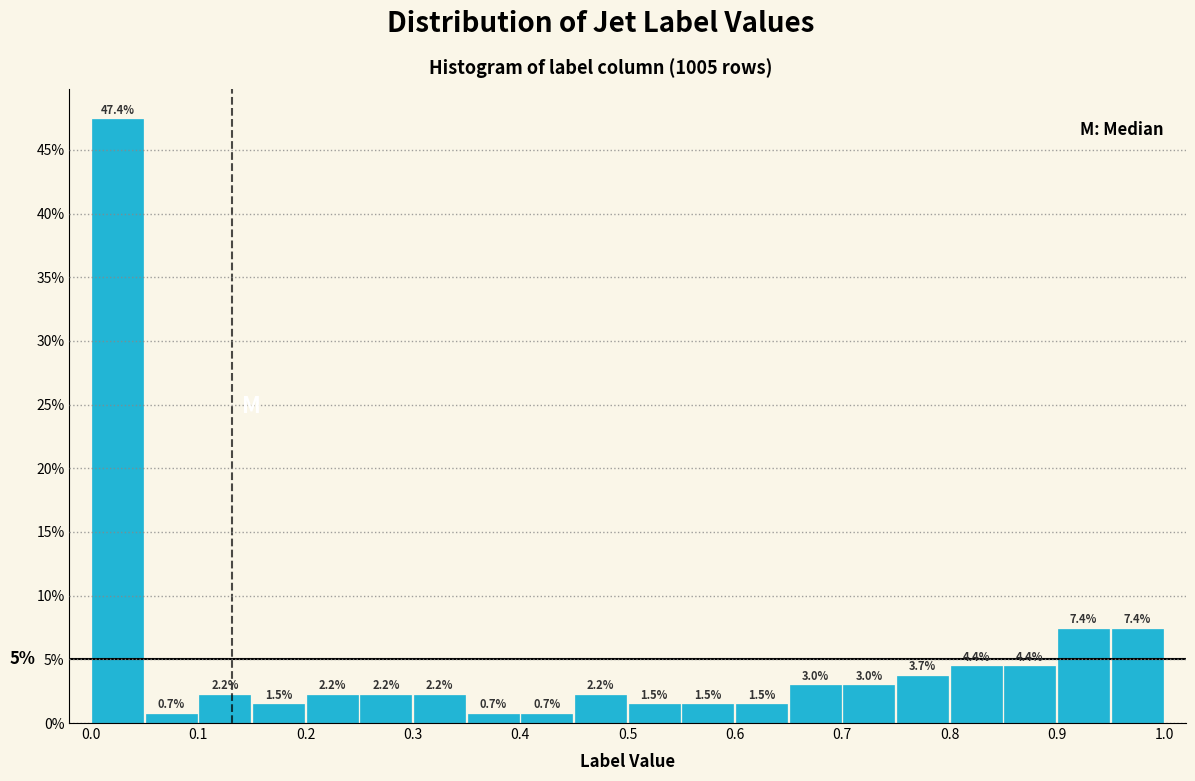

Which range on the x-axis has the tallest bar?

0.00 to 0.05